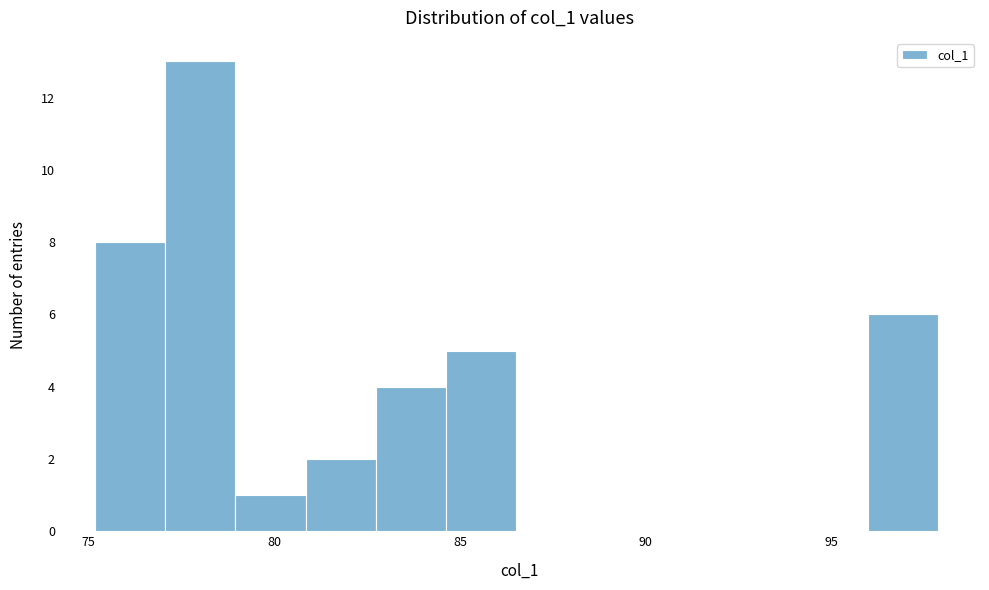

Read against the x-axis, roughly where is the centre of the tallest bar?

78.0